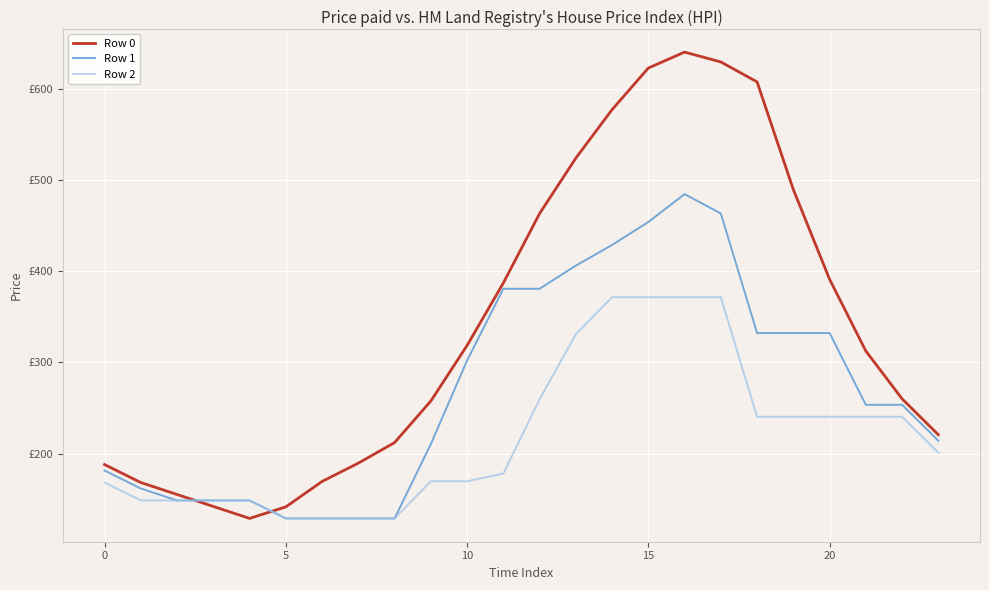

Which series has the widest spread of values?

Row 0